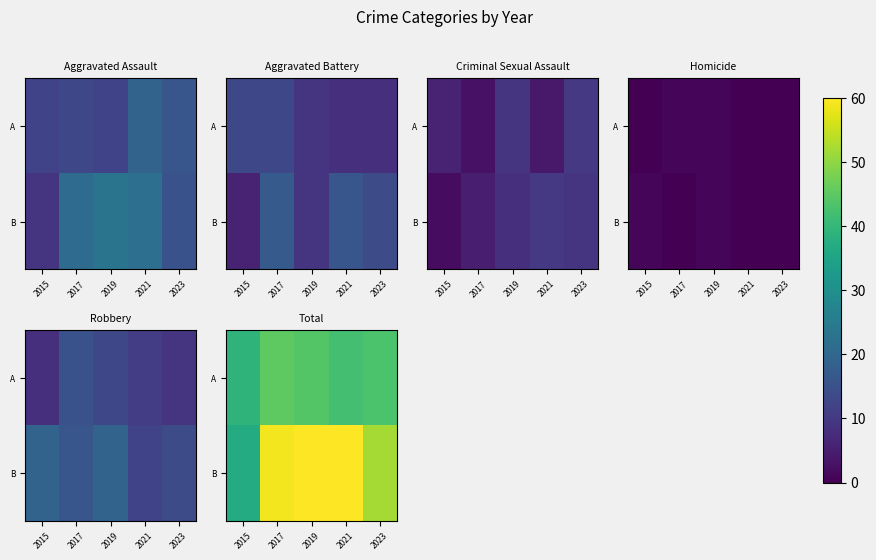

Where is B nearest to the value 48?

2023